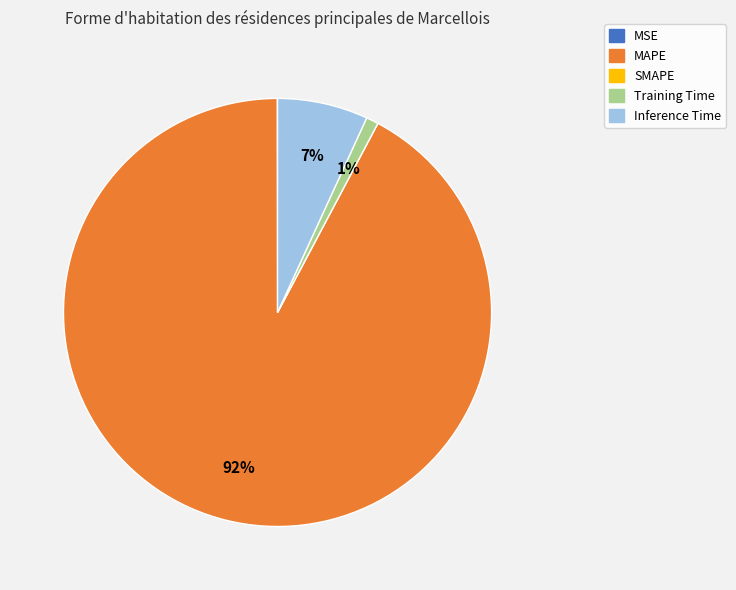

To the nearest percent, what is the average slice percentage?

20%